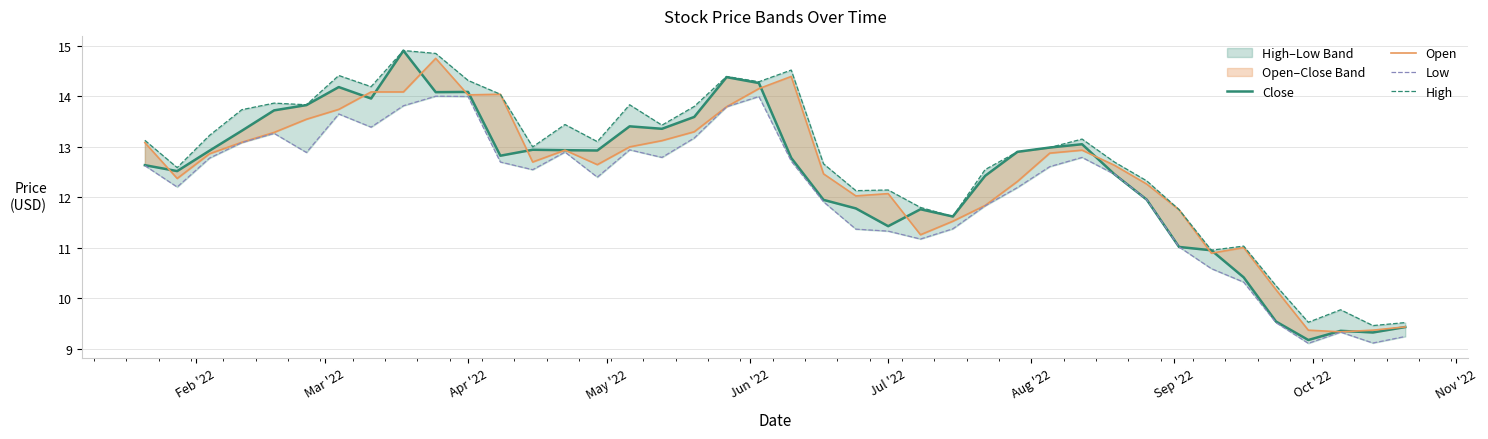

In Low, how many points are lower than both neighbors (excluding endpoints)?

9